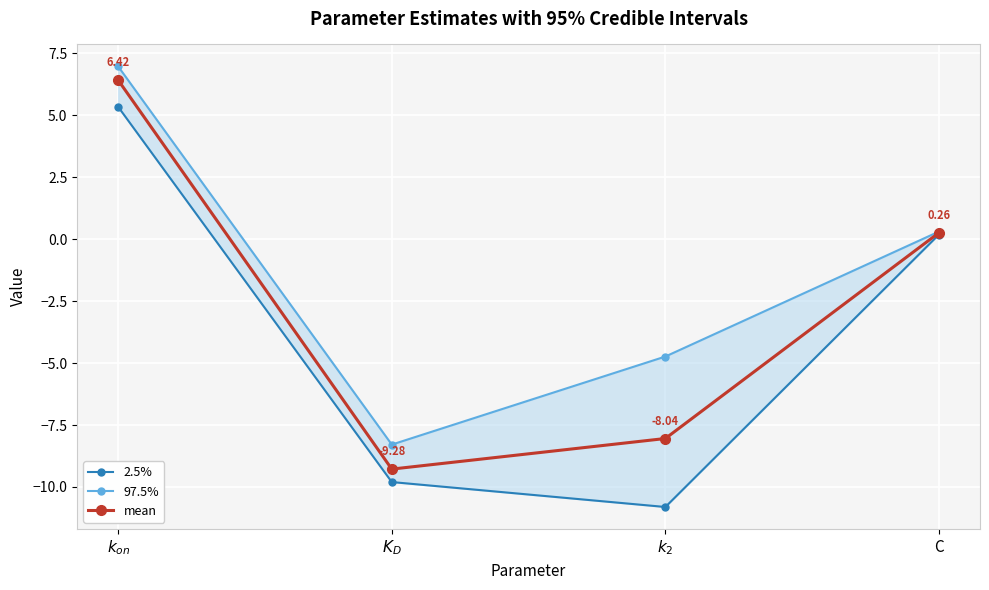

True or false: 97.5% and mean cross at least once.

False